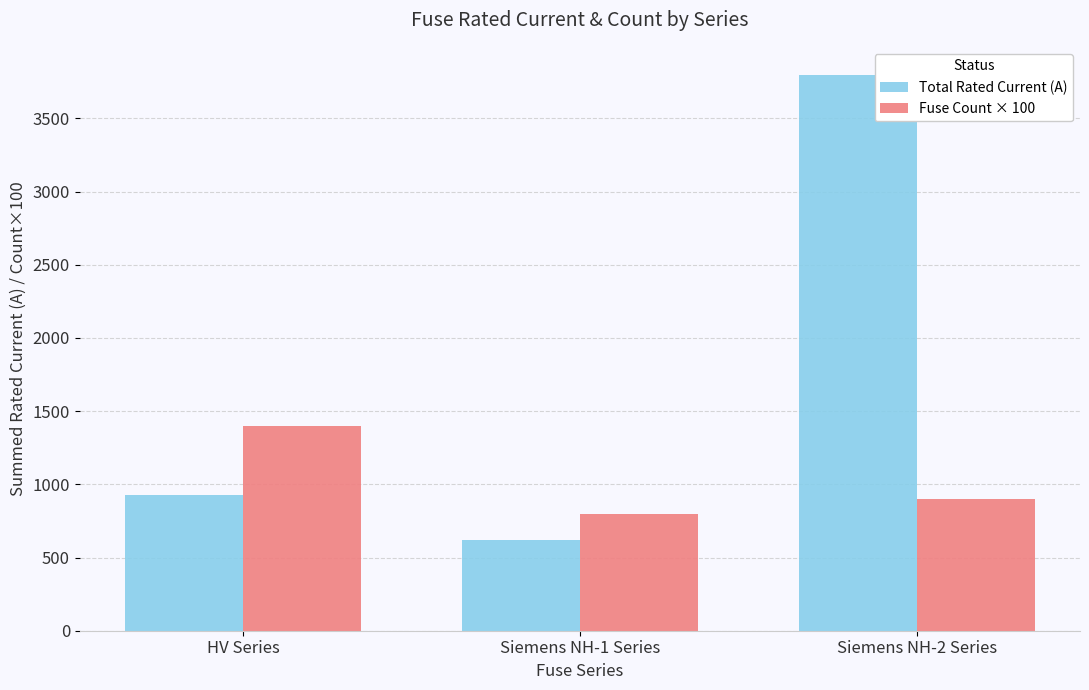

Where does the Total Rated Current (A) series first go above 926?

HV Series